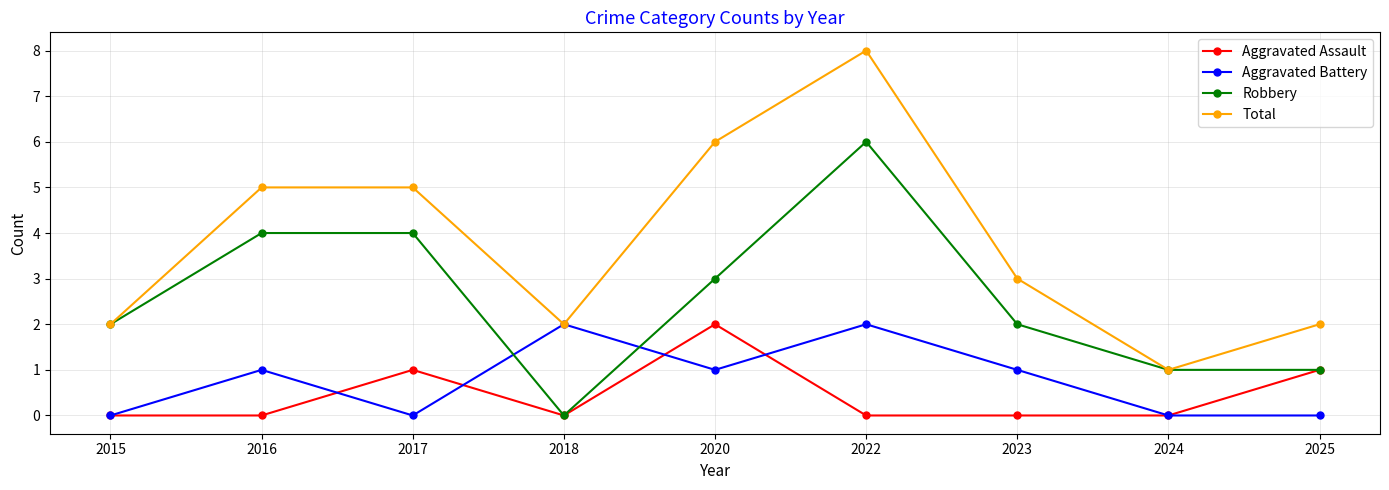

The Aggravated Battery series shows 1 at 2023. True or false?

True